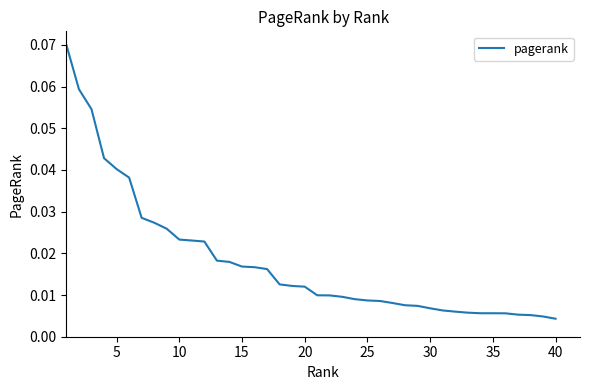

True or false: the data shows 0.1 at 5.

False